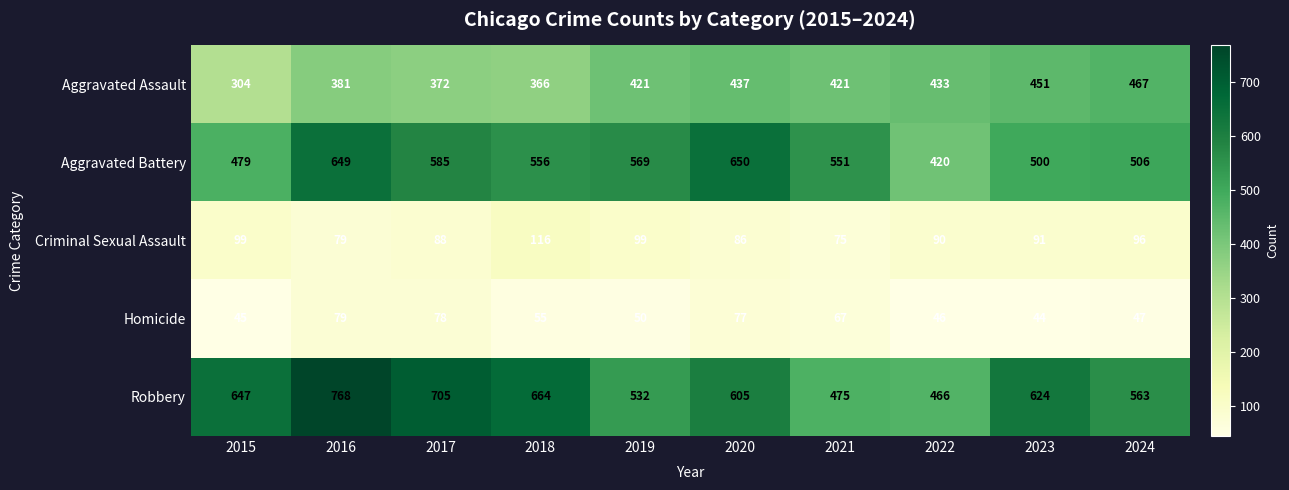

Which series has the largest total across all categories?

Robbery